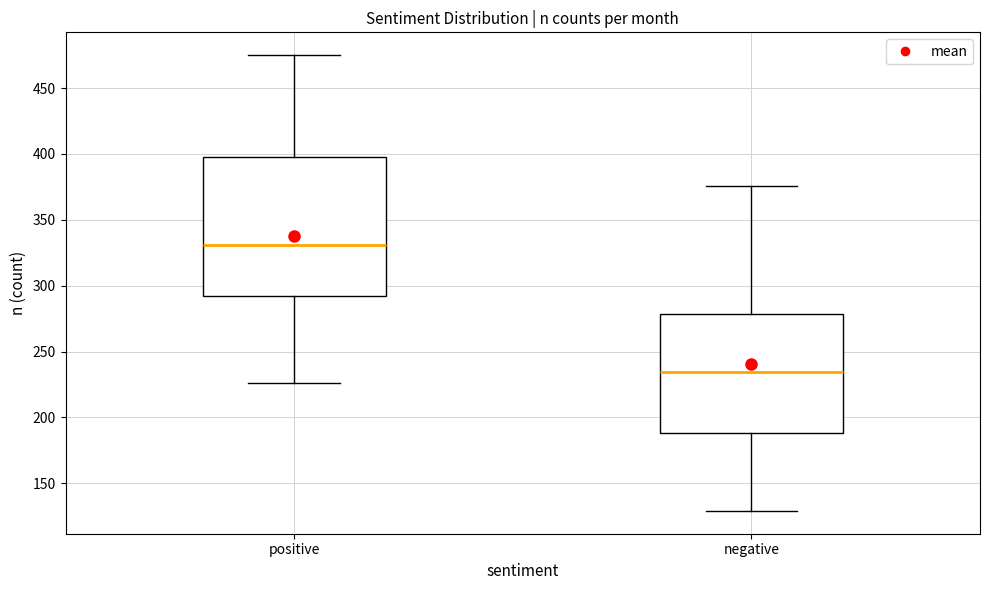

Reading left to right, transcribe this box plot: for each box, give where its median line is, the range the box spans, and where its two whiskers end, as read against the y-axis. The values are not printed on the chart, so give them approximately, as read against the axis.

positive: median 330, box 295 to 400, whiskers 225 to 475
negative: median 235, box 190 to 280, whiskers 130 to 375